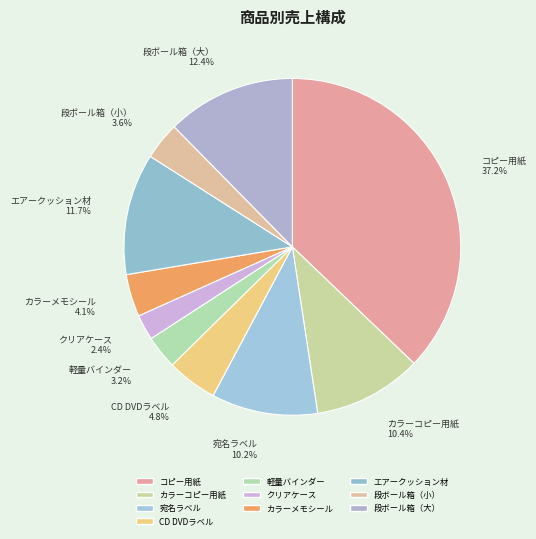

What is the smallest slice in the pie chart?

クリアケース